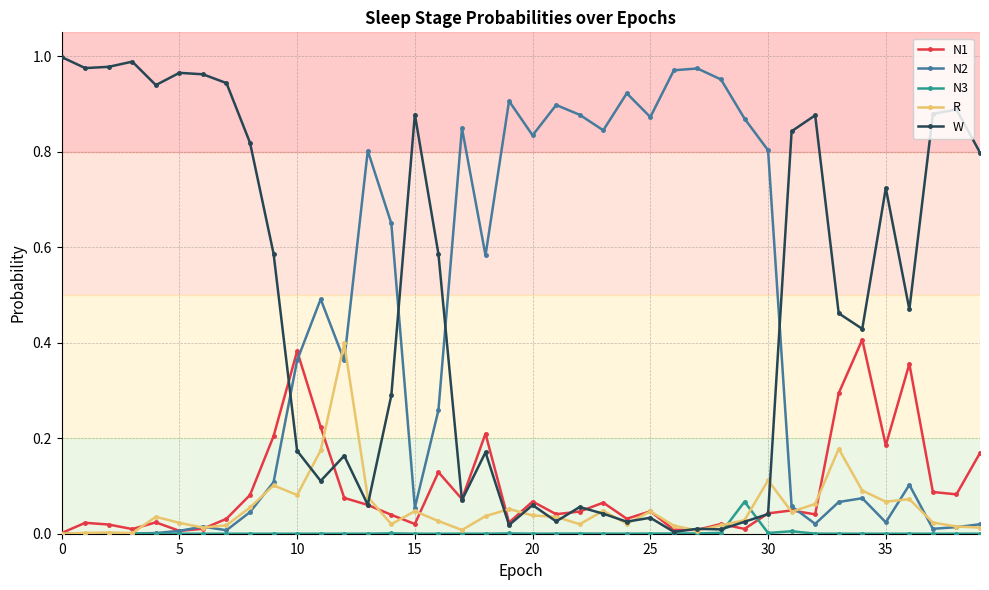

What are all the series names shown in the legend?

N1, N2, N3, R, W